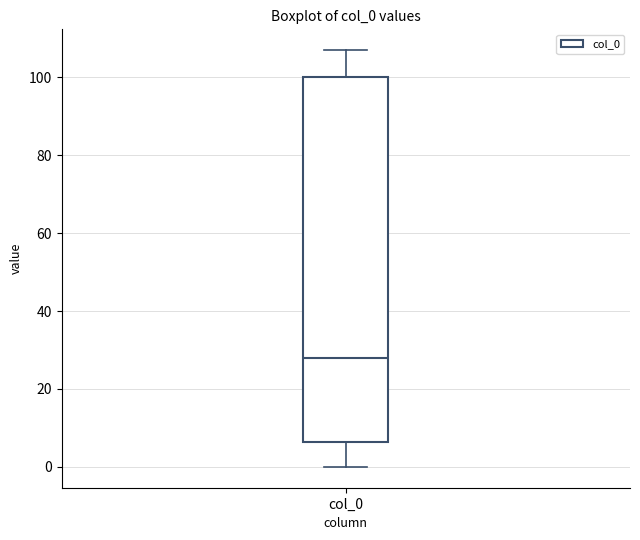

Transcribe this box plot: give where the median line is, the range the box spans, and where the two whiskers end, as read against the y-axis. The values are not printed on the chart, so give them approximately, as read against the axis.

median 28, box 6 to 100, whiskers 0 to 108